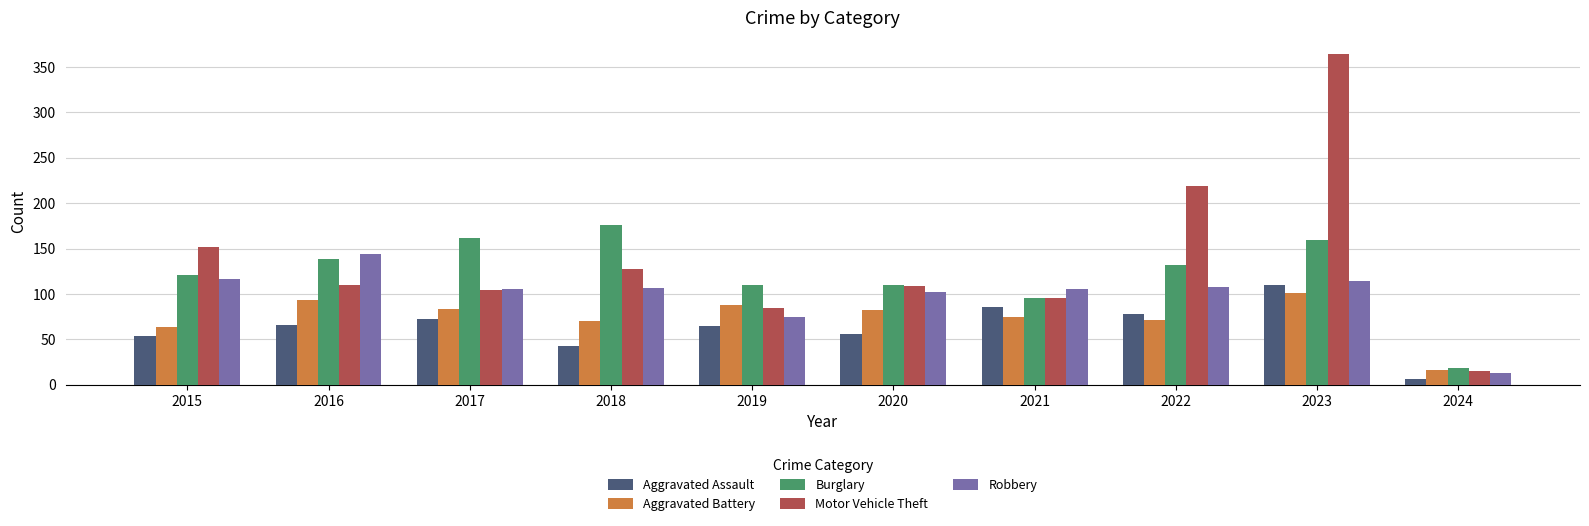

Which series has the largest total across all categories?

Motor Vehicle Theft